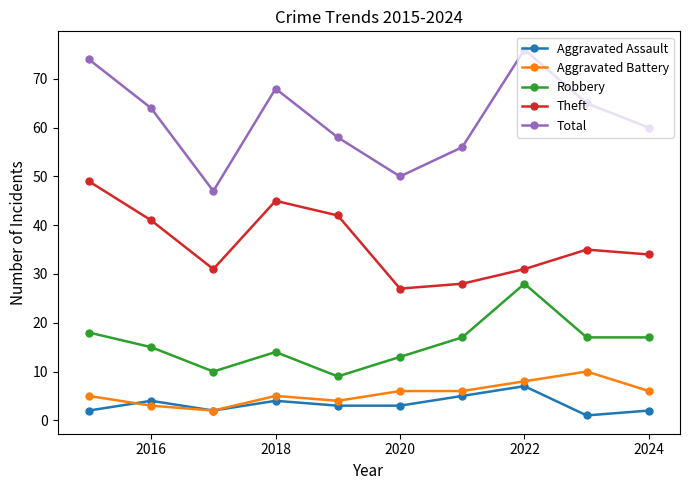

What is the value of the Total point at the 3rd from the left?

47